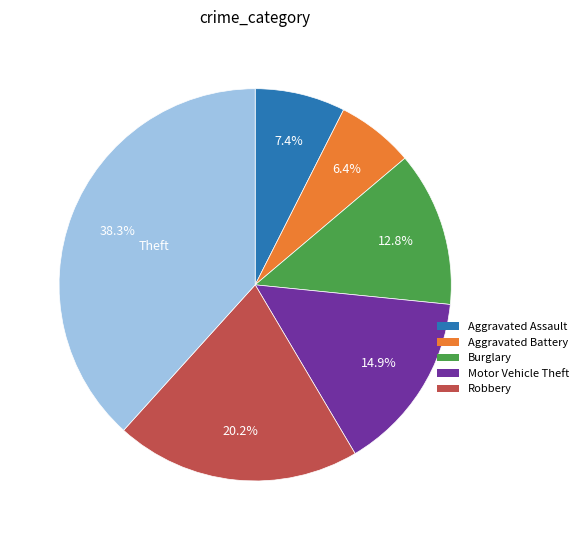

Is there any slice that represents more than half of the pie?

No